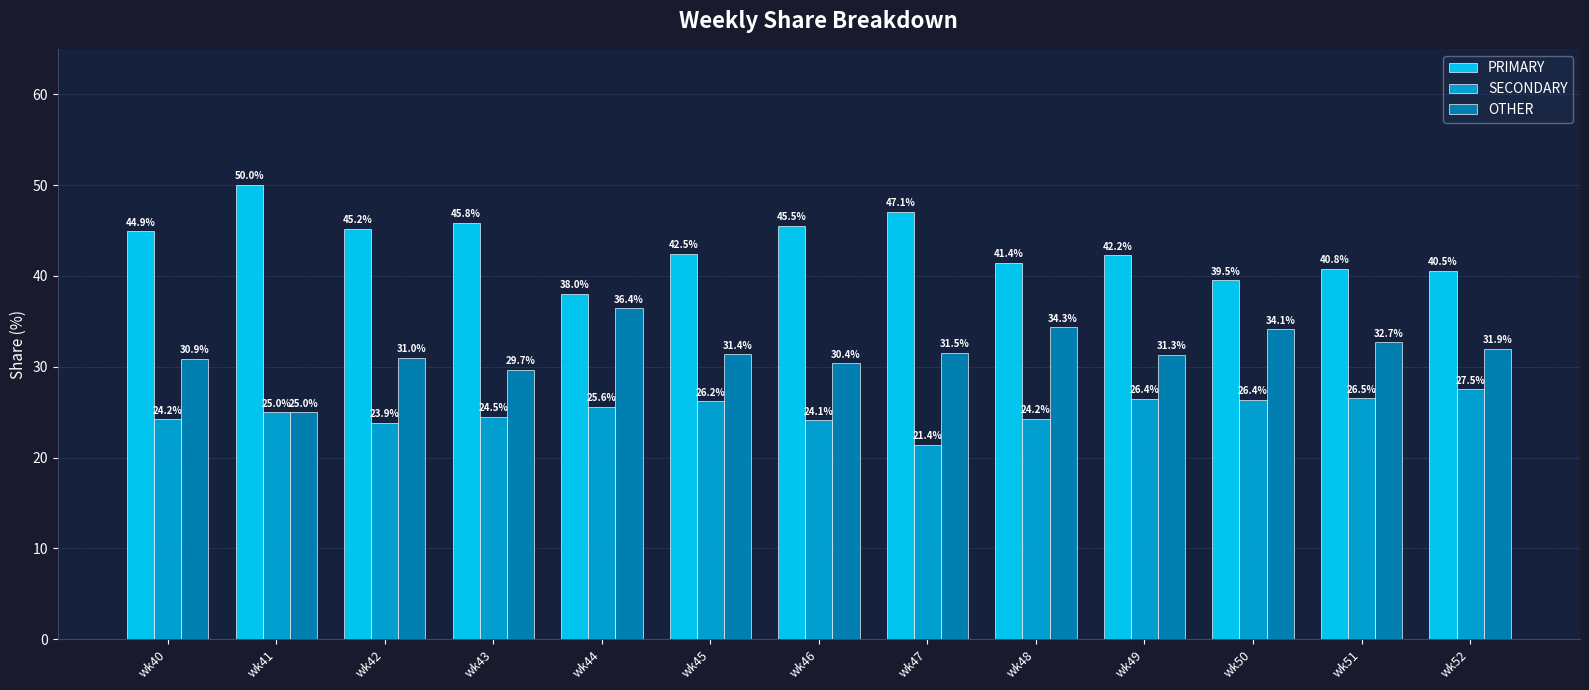

What is the spread (max minus min) of values at wk45?

16.3